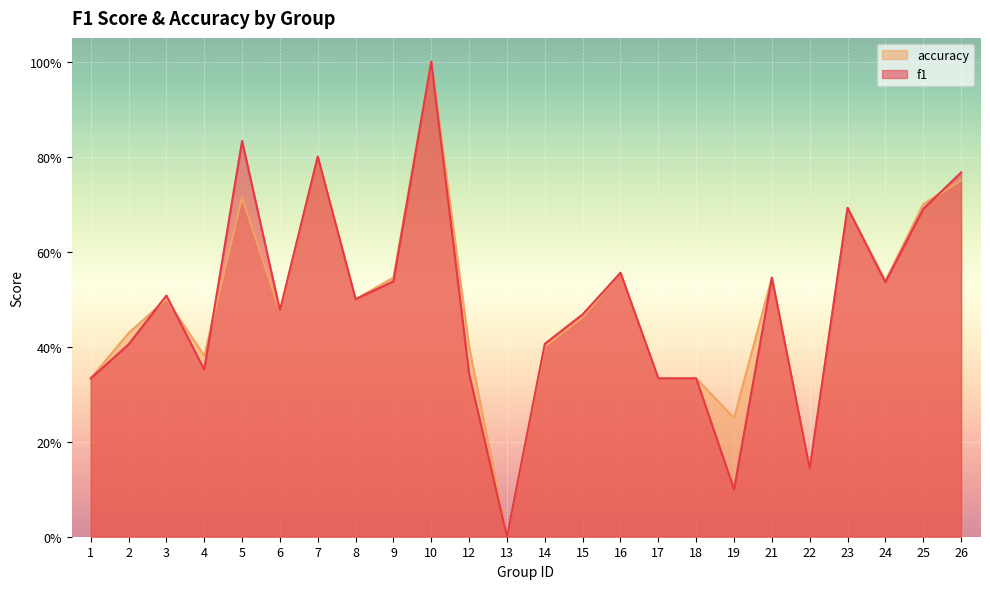

Between which two adjacent categories do accuracy and f1 first intersect?

2 and 3